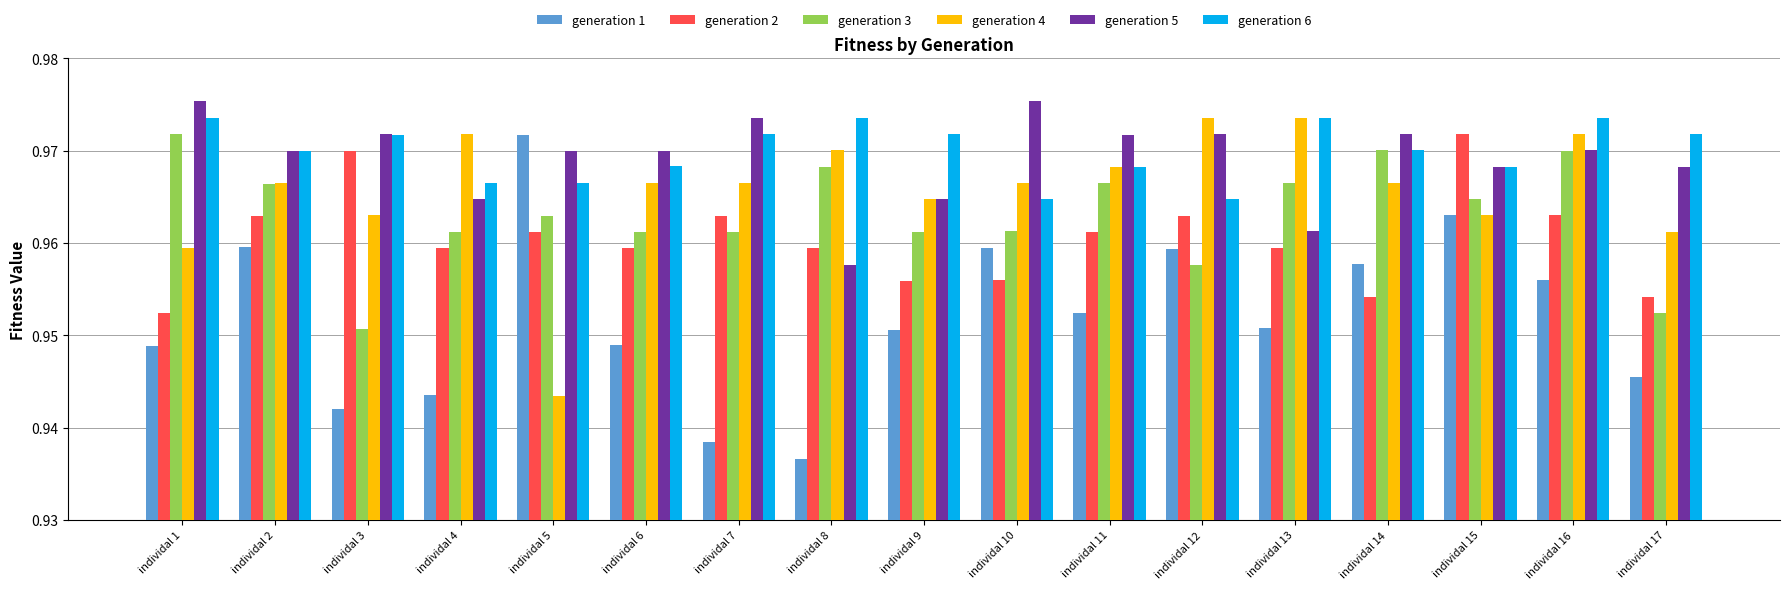

The generation 6 series shows 1.4 at individal 7. True or false?

False